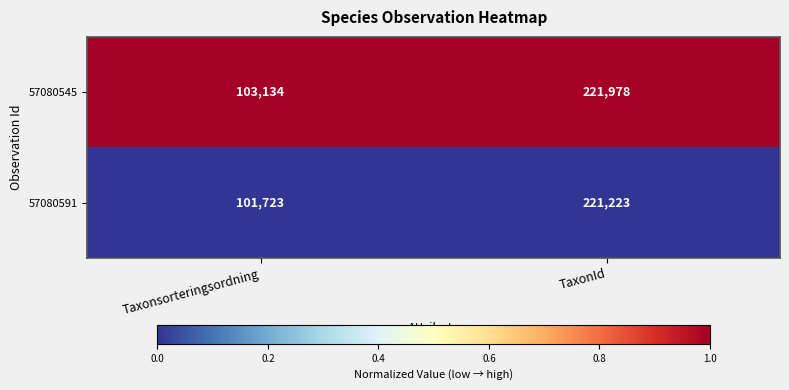

Where is 57080545 nearest to the value 162556?

Taxonsorteringsordning